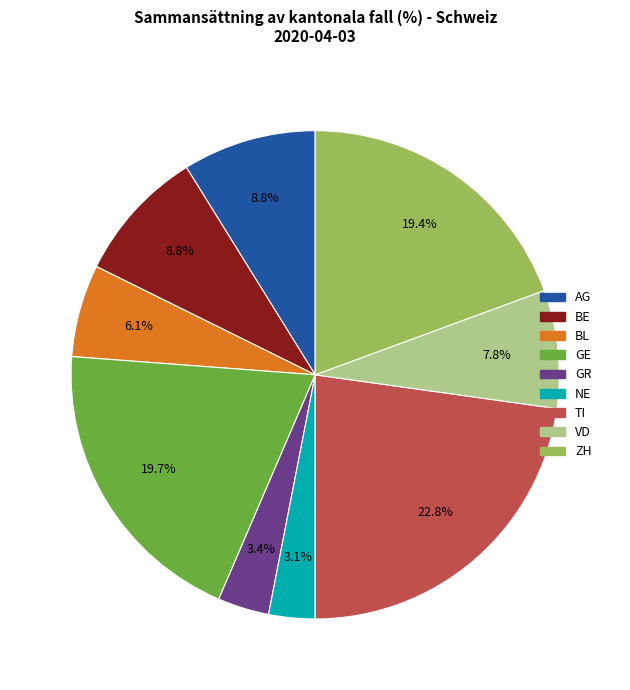

How many segments does this pie chart have?

9